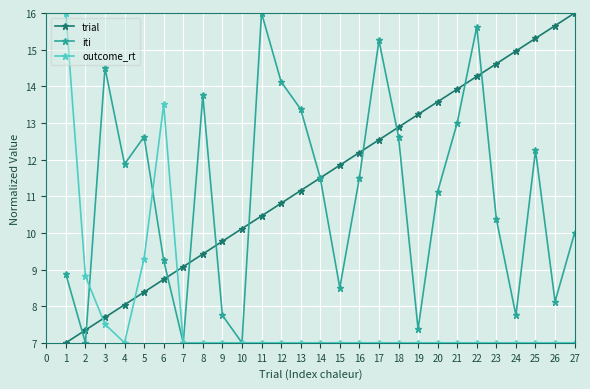

What is the approximate value of iti at 15?

8.5